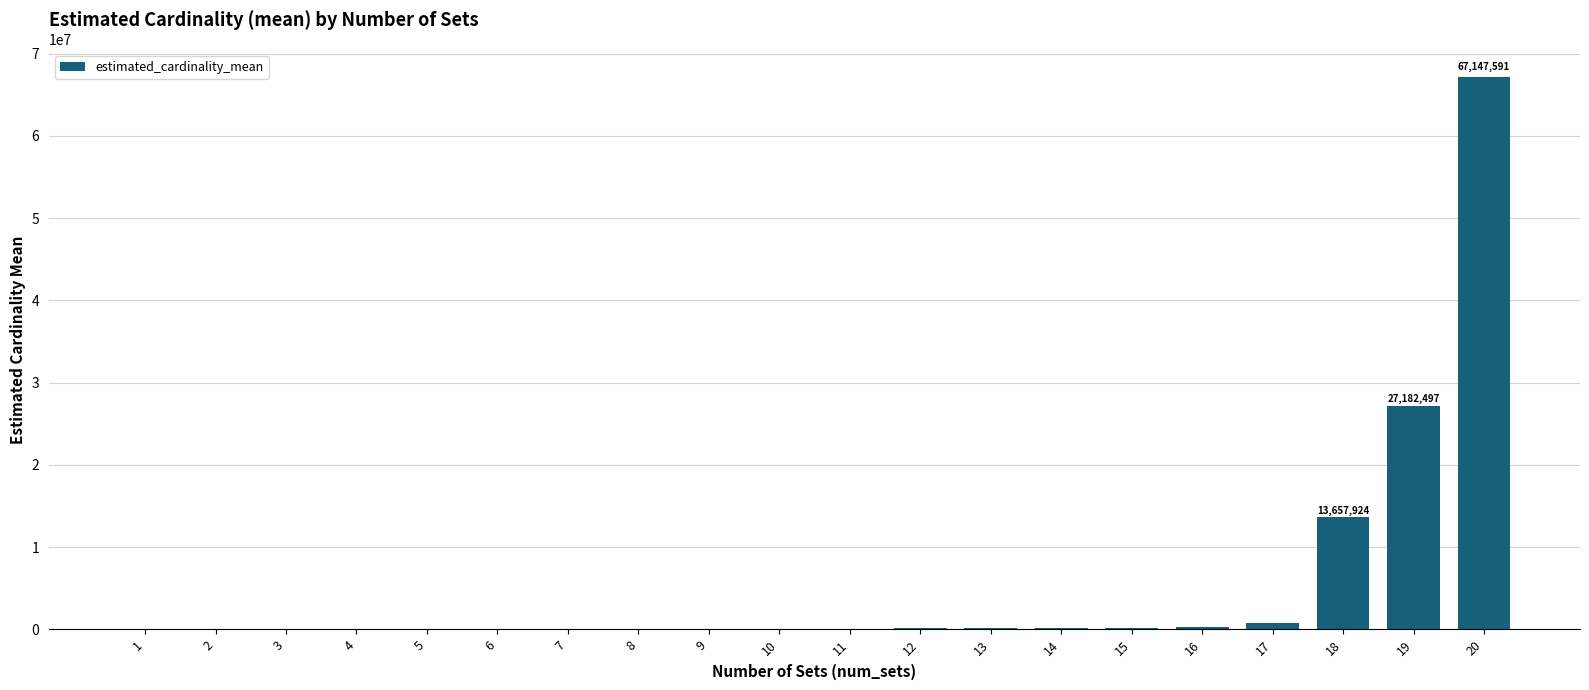

What is the sum of the values at 8 and 12?

198737.9